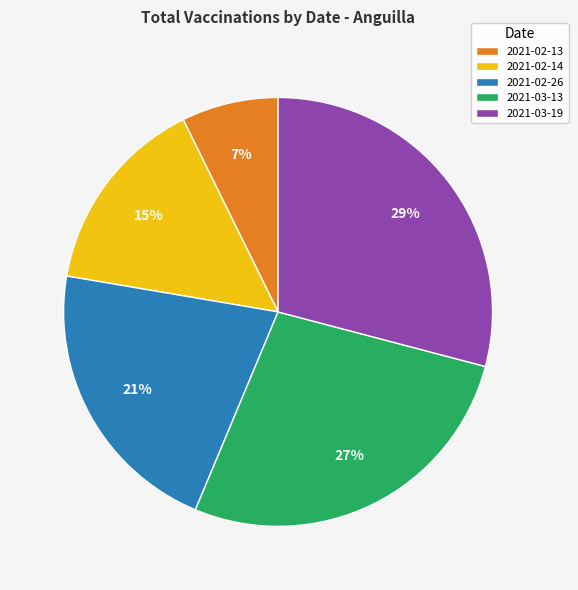

To the nearest percent, what is the difference between the largest and smallest slice percentages?

22%